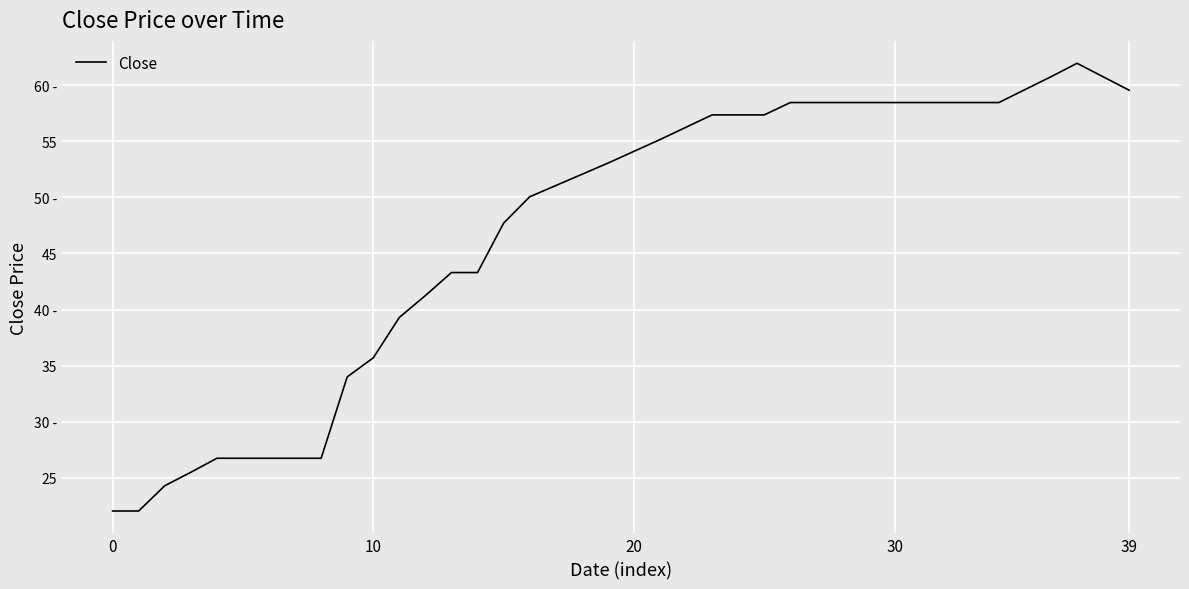

What is the label of the 21st point from the right?

19